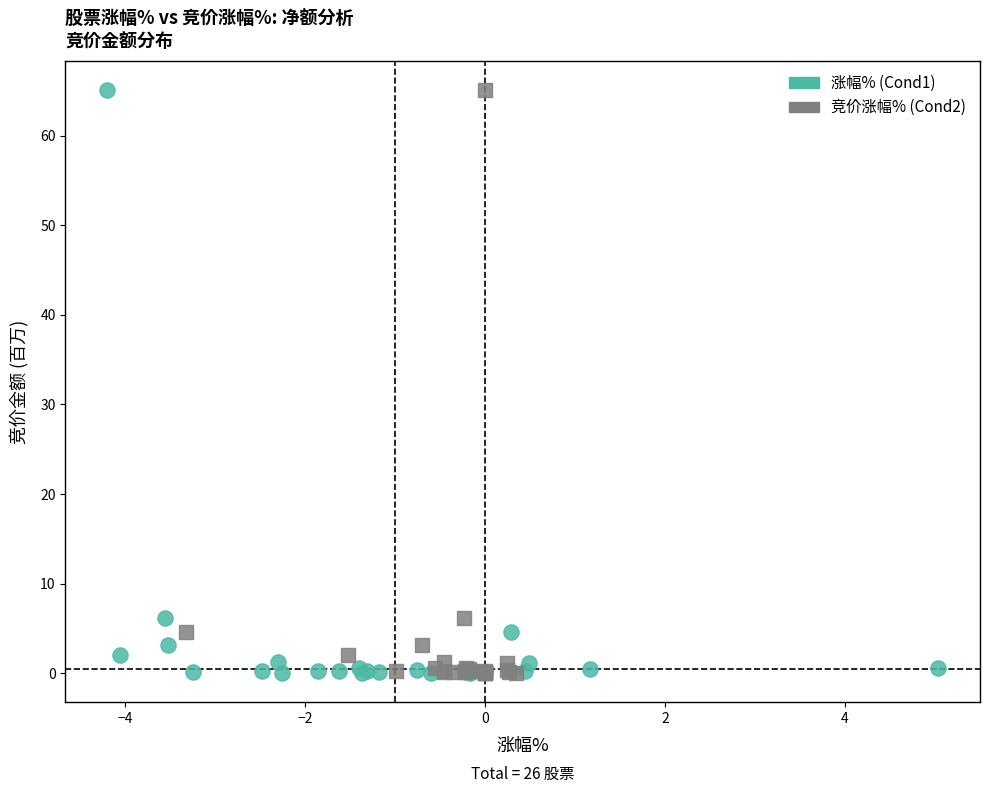

What are all the series names shown in the legend?

涨幅% (Cond1), 竞价涨幅% (Cond2)